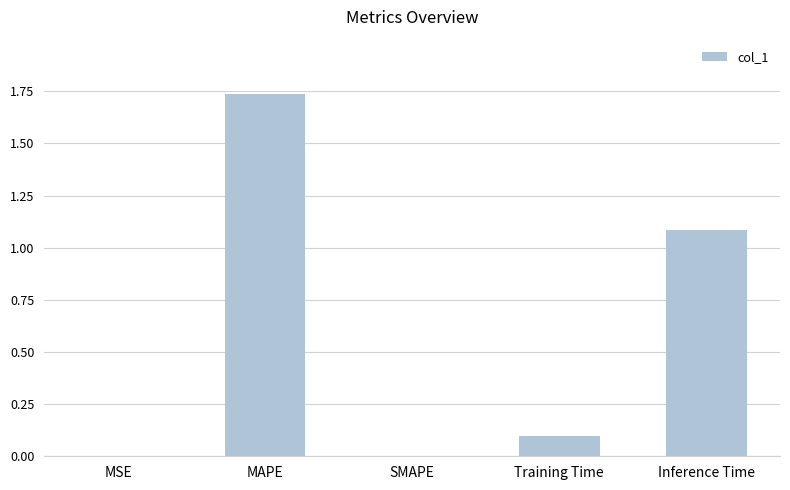

Which label corresponds to the largest value in the chart?

MAPE